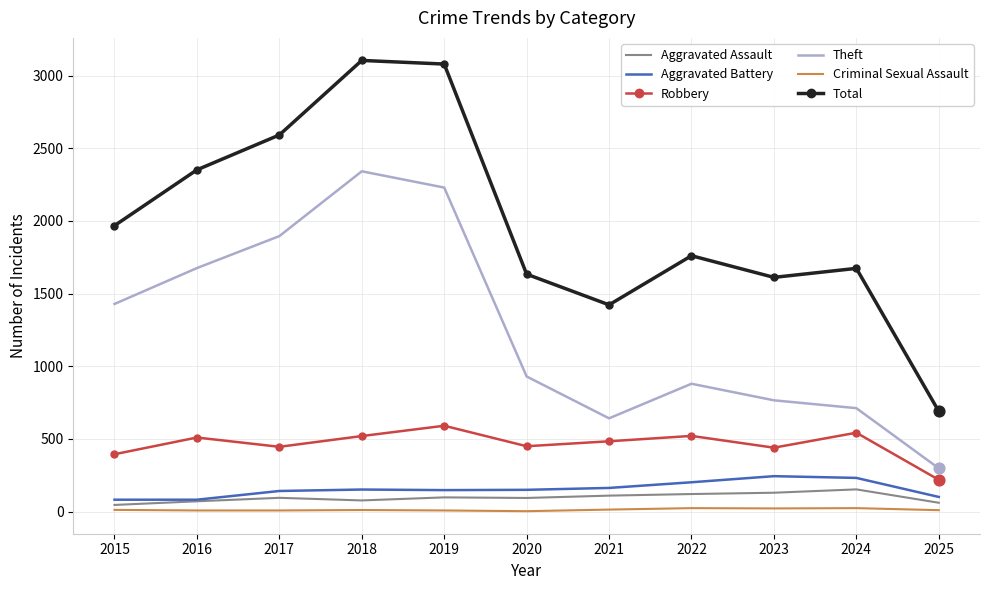

Which series has the largest range (max minus min)?

Total